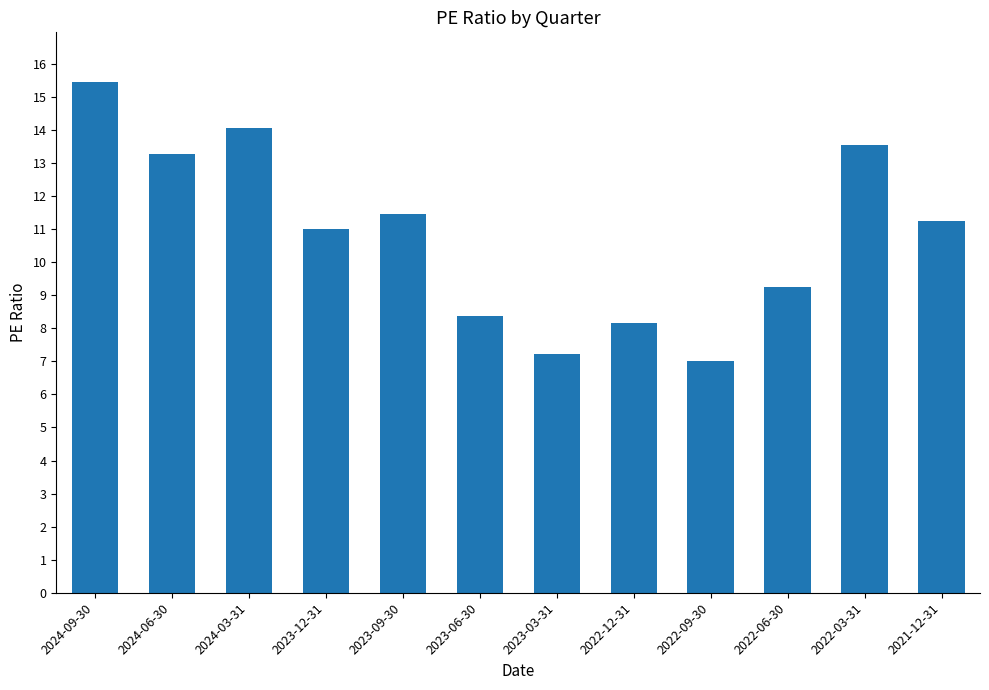

How many series are shown in this chart?

1